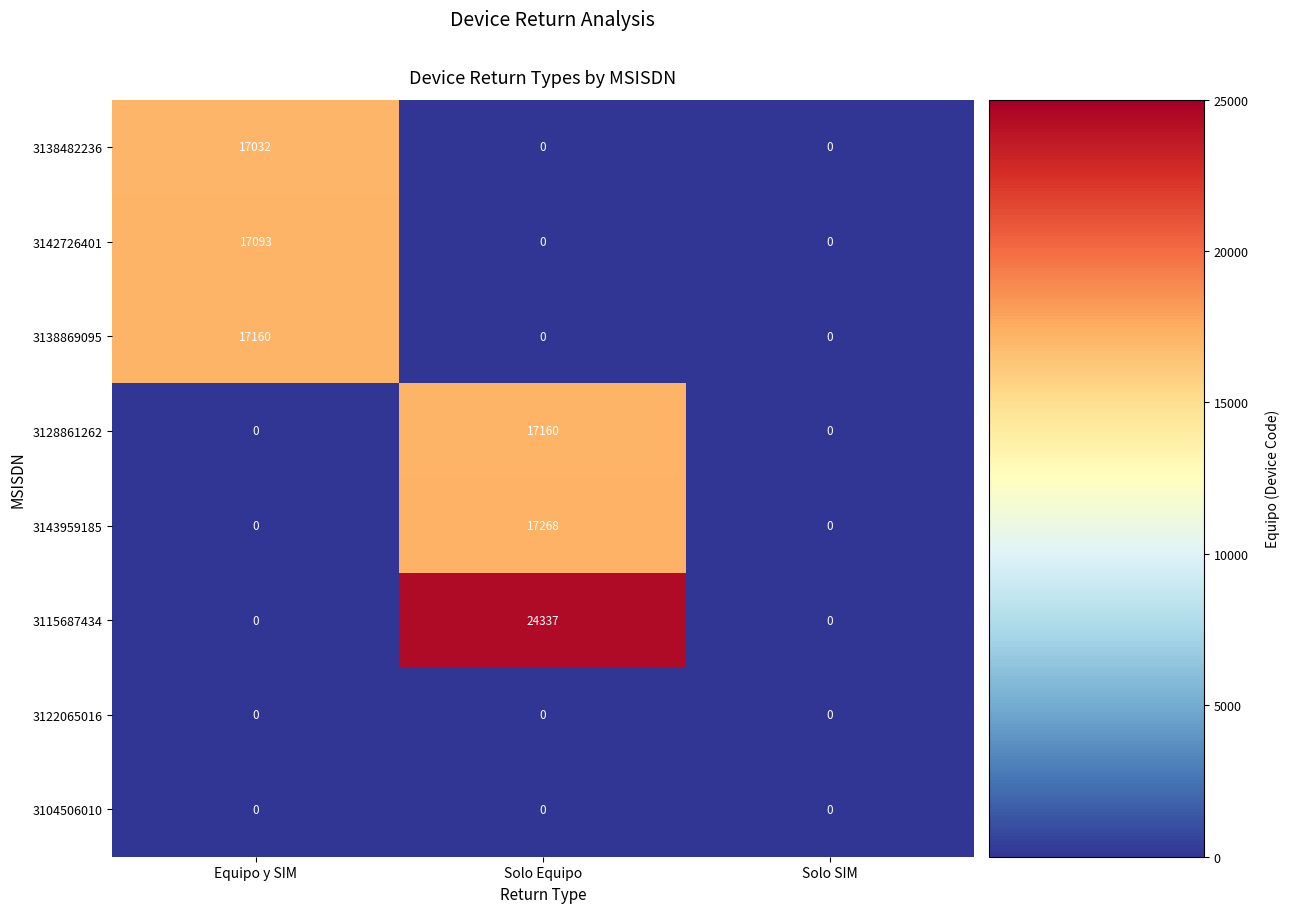

What is the maximum value for 3115687434?

24337